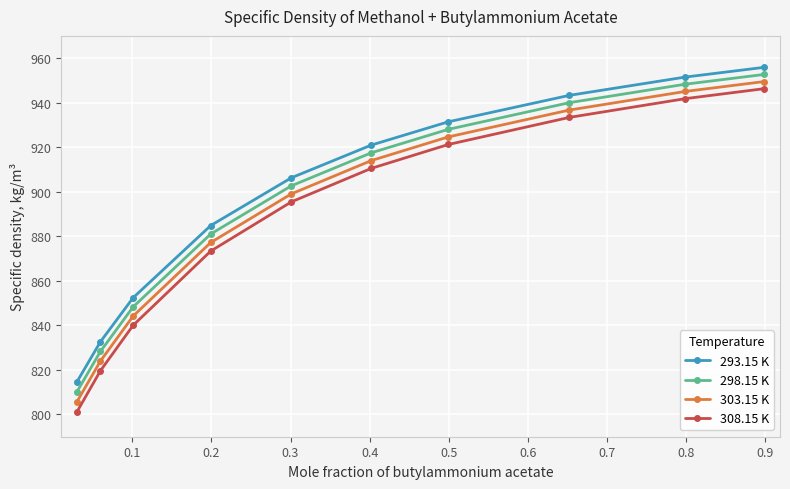

Rank the series by their average value, from highest to lowest.

293.15 K, 298.15 K, 303.15 K, 308.15 K